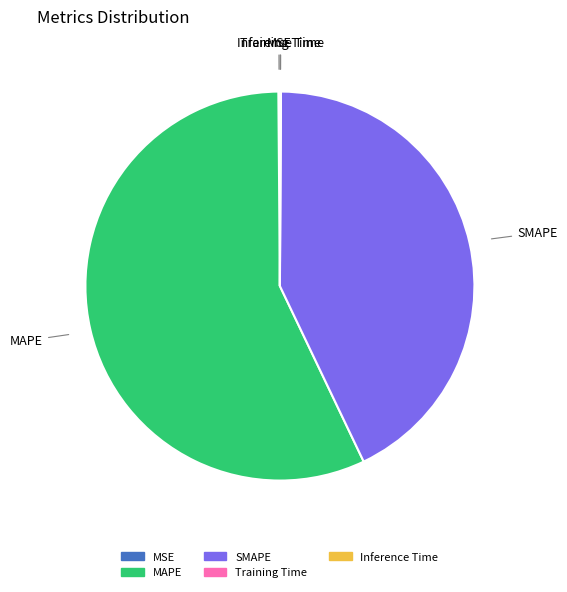

Which has a higher value, SMAPE or MAPE?

MAPE